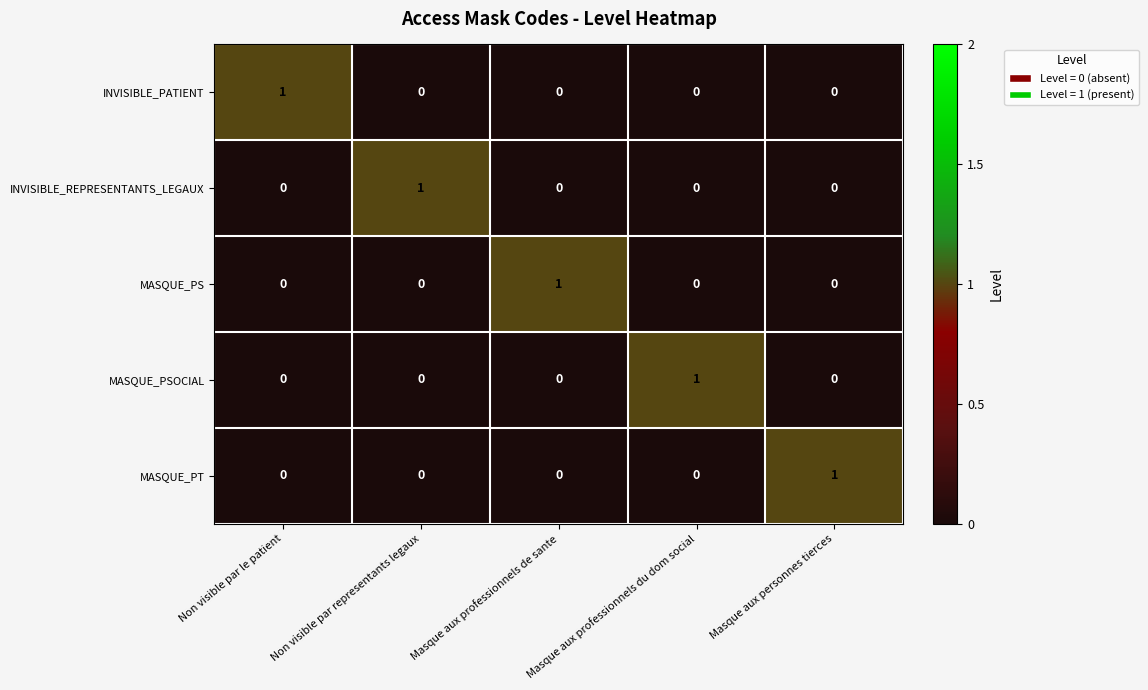

How many MASQUE_PS values are between 0 and 1?

5